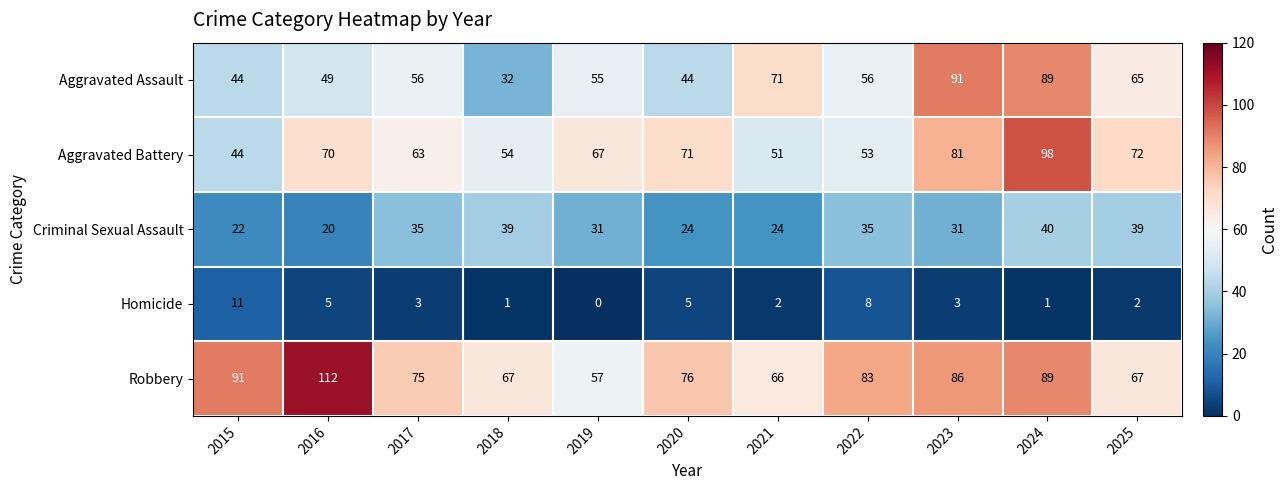

What is the total value across all series at 2018?

193